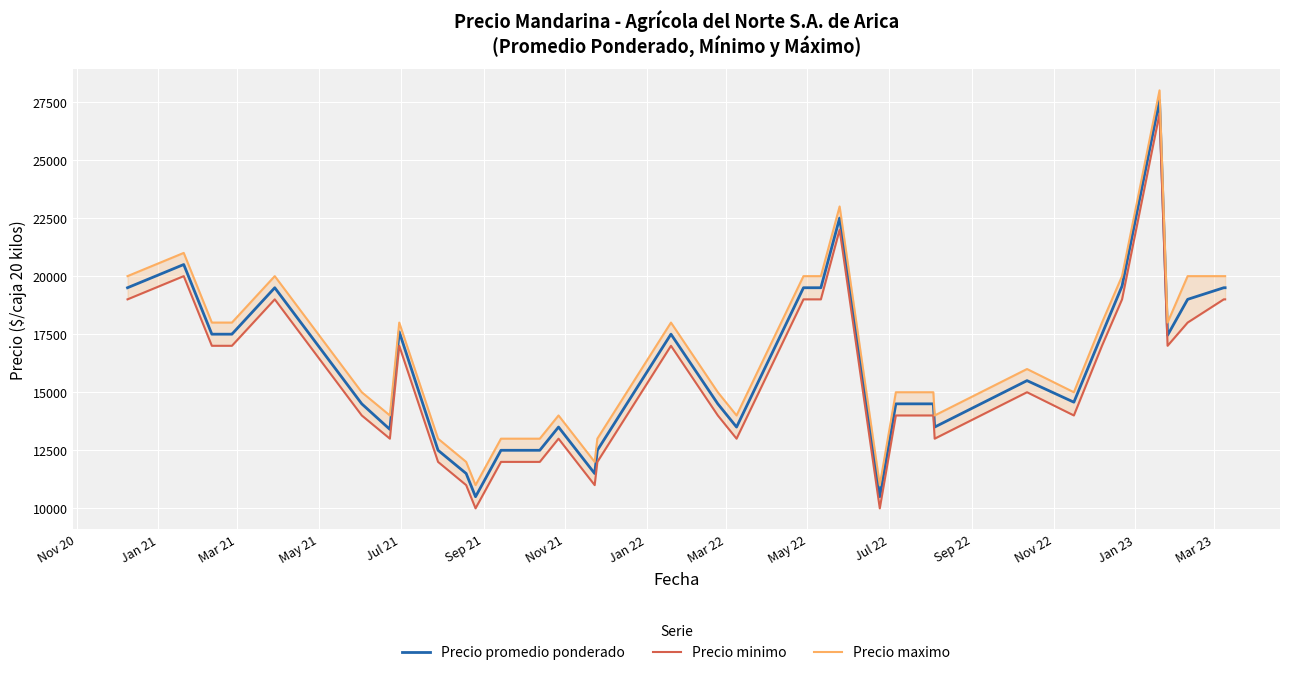

List the series in order of their overall mean, highest first.

Precio maximo, Precio promedio ponderado, Precio minimo